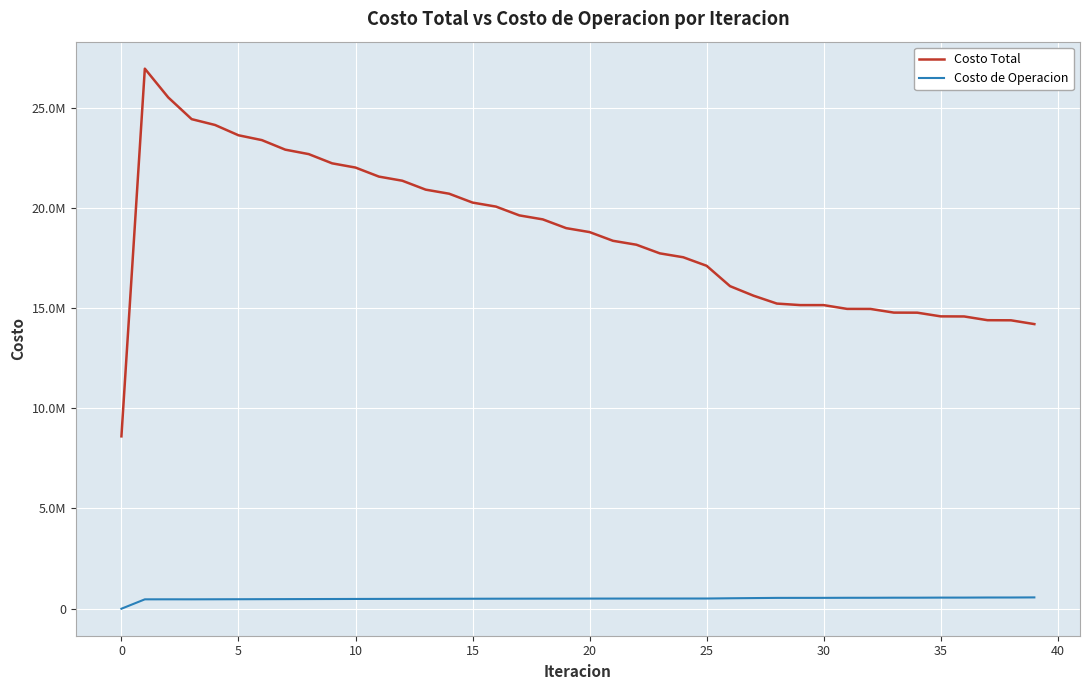

True or false: Costo Total and Costo de Operacion intersect in this chart.

False